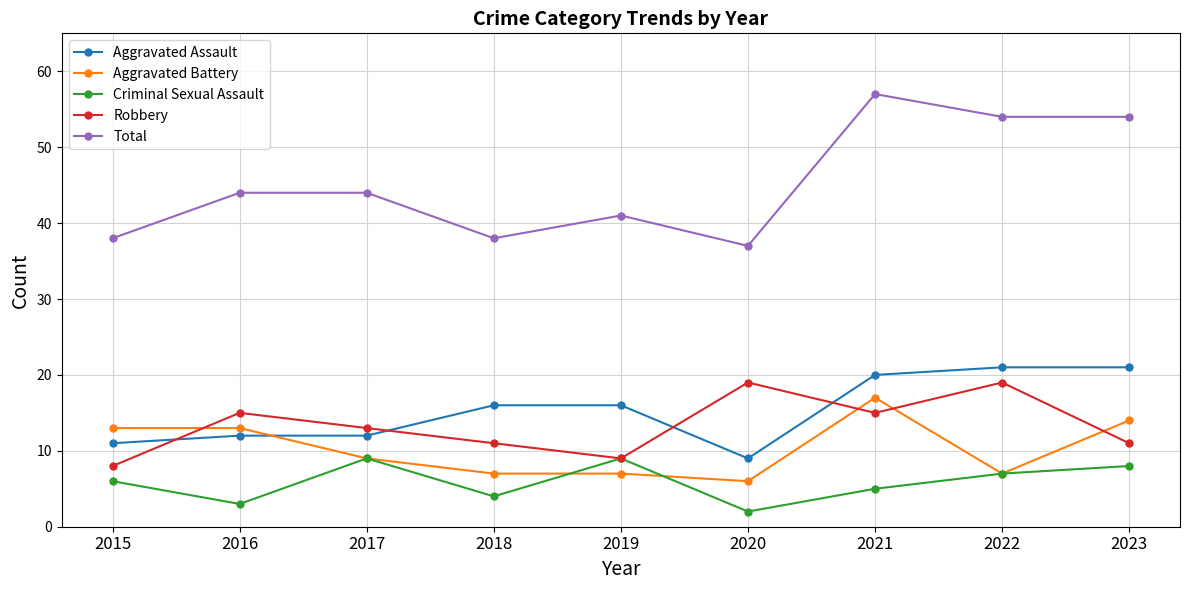

What is the difference between the highest and lowest values at 2022?

47